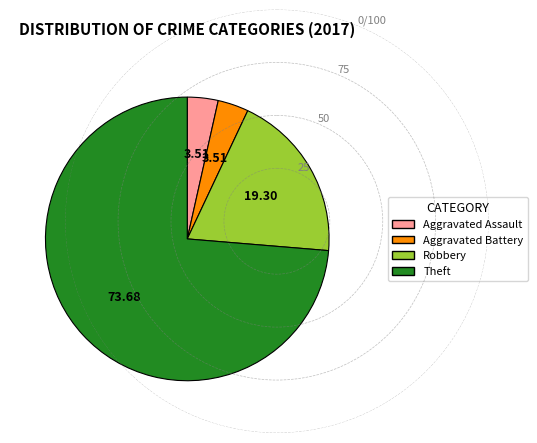

Does any single category account for the majority?

Yes